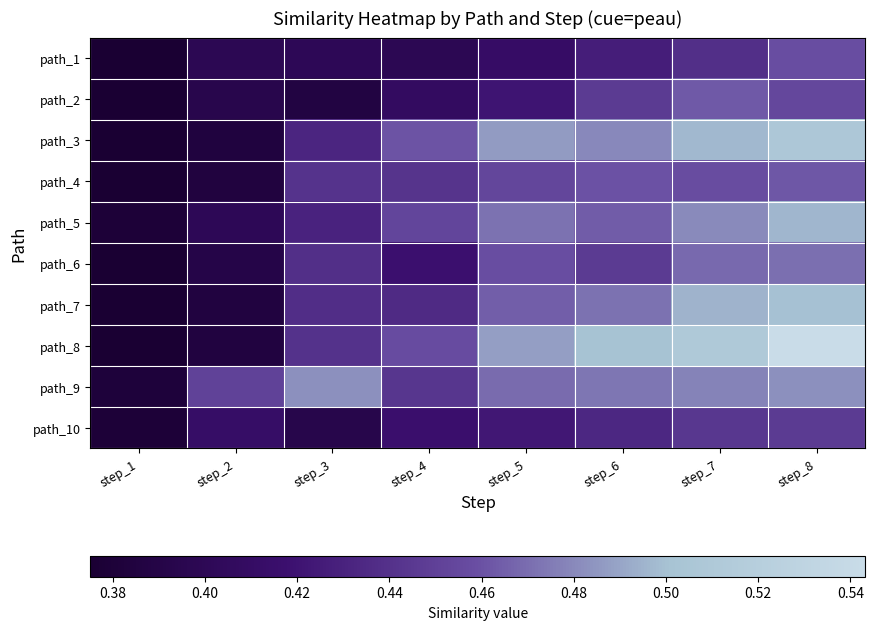

At step_6, list the series in order from smallest to largest.

path_1, path_10, path_2, path_6, path_4, path_5, path_7, path_9, path_3, path_8